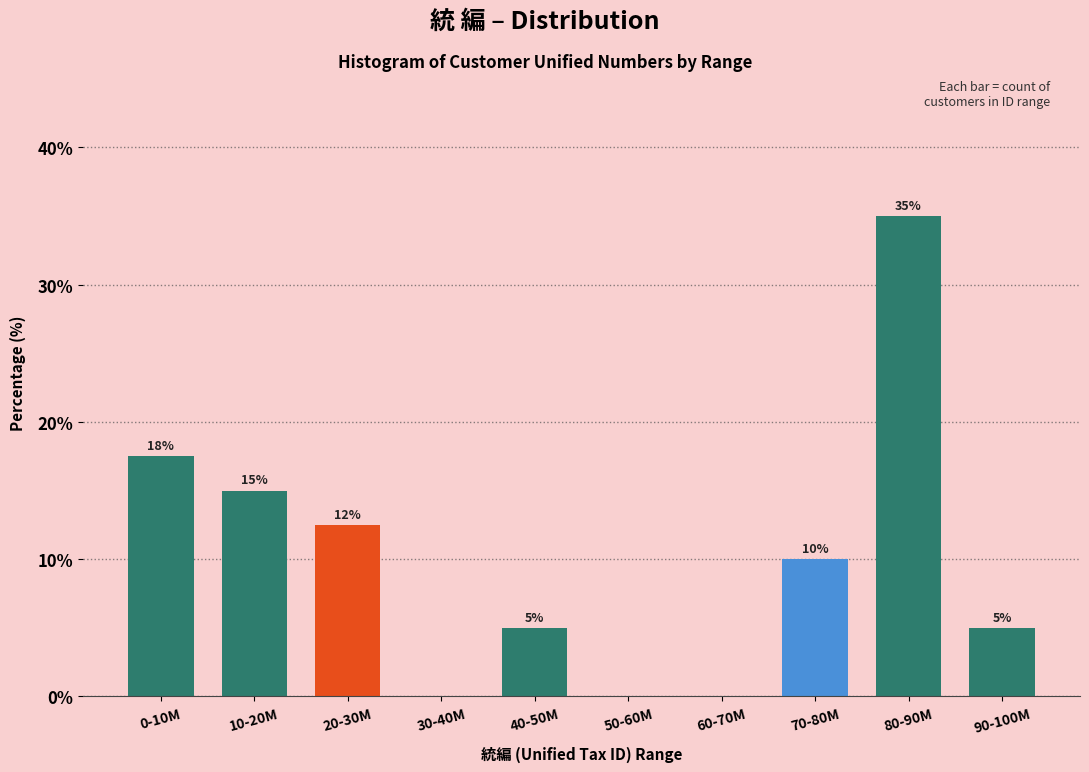

Where does the data first go above 10?

0-10M